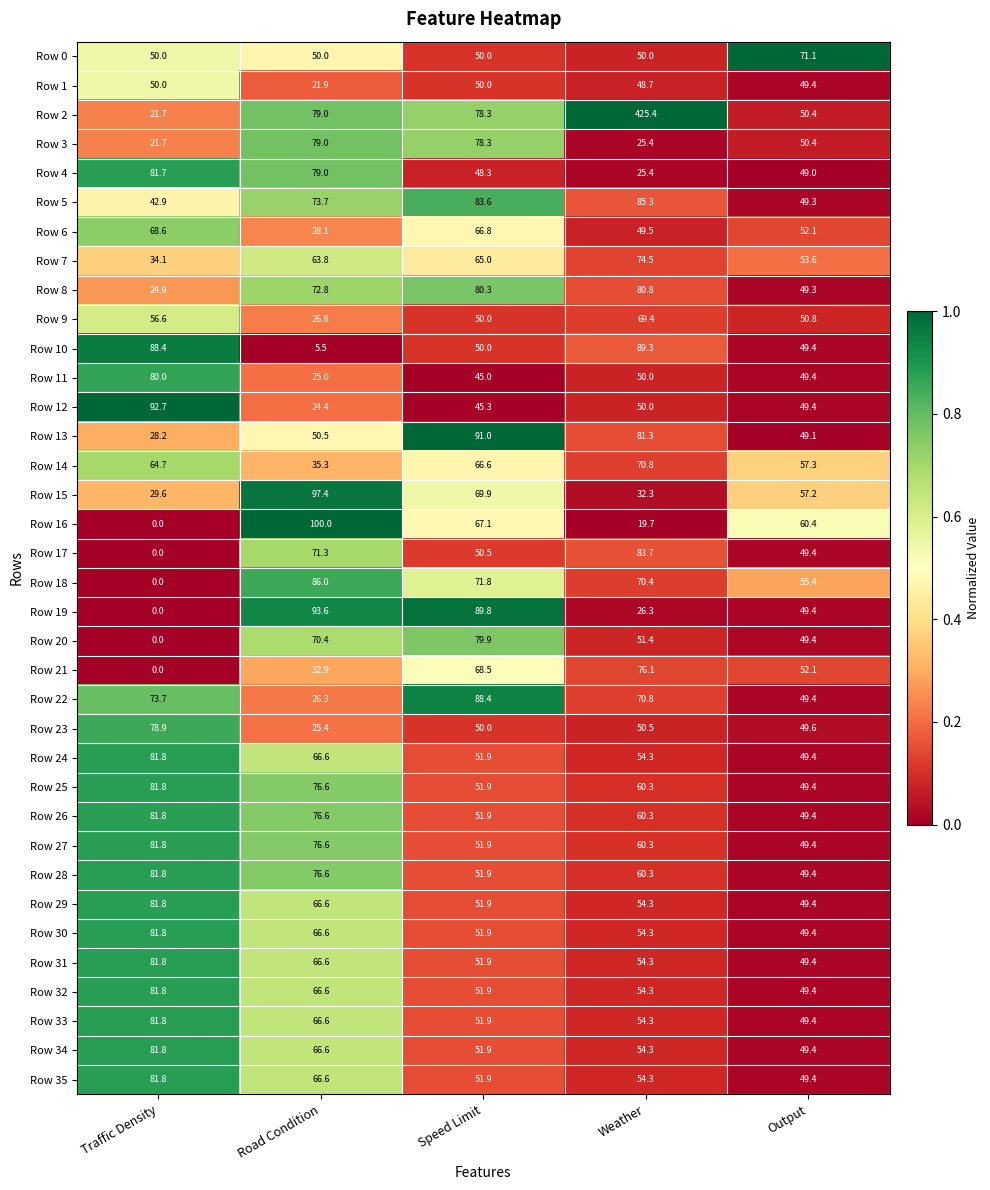

What is the difference between the Row 2 values at Traffic Density and Speed Limit?

56.6